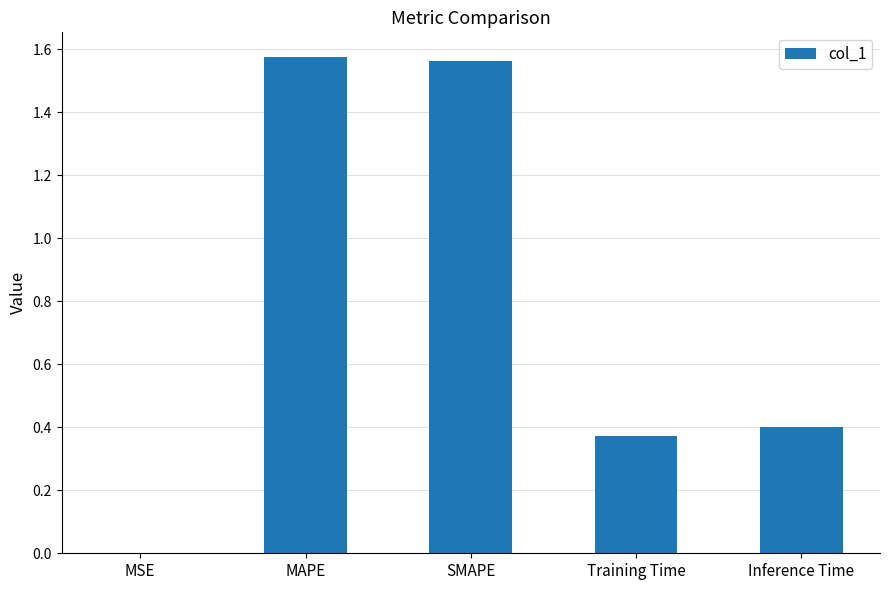

What is the sum of all values?

3.9